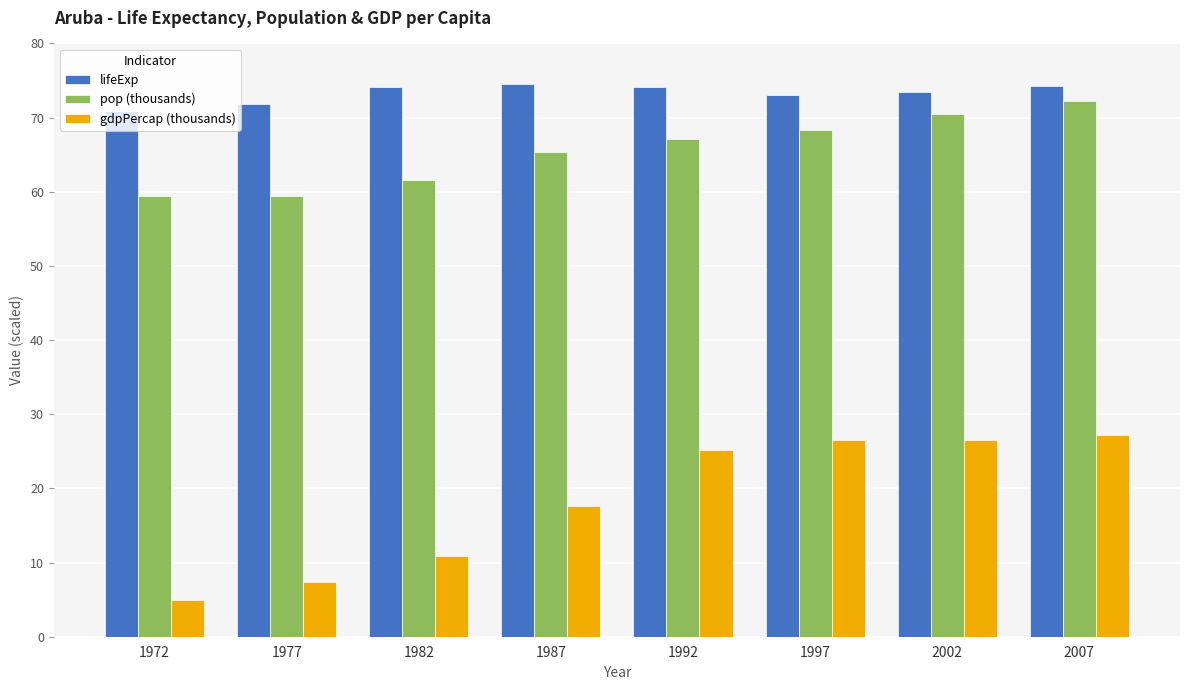

Between 1972 and 1977, which series saw the biggest shift?

gdpPercap (thousands)